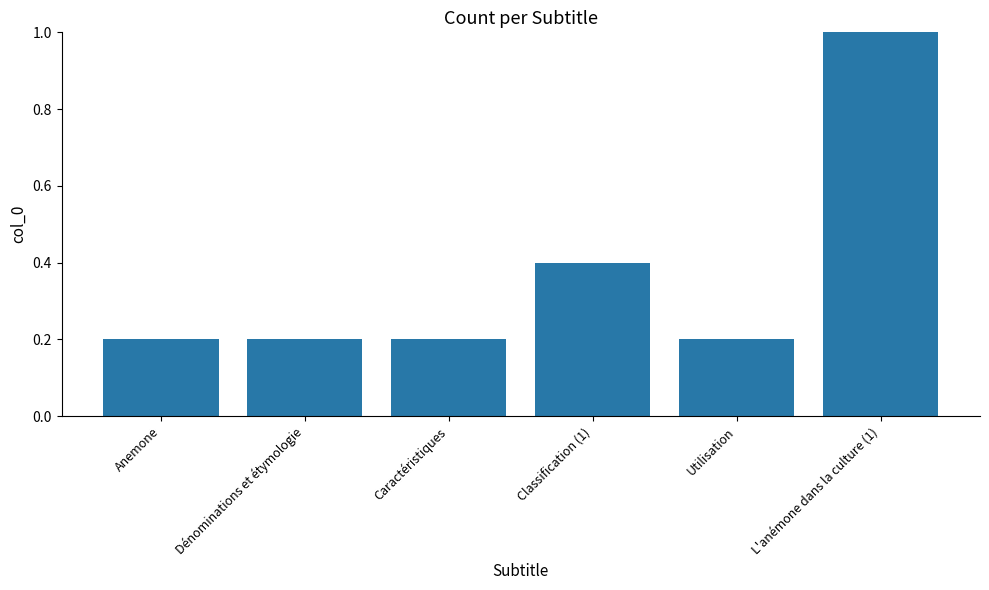

What is the maximum value shown in the chart?

1.0